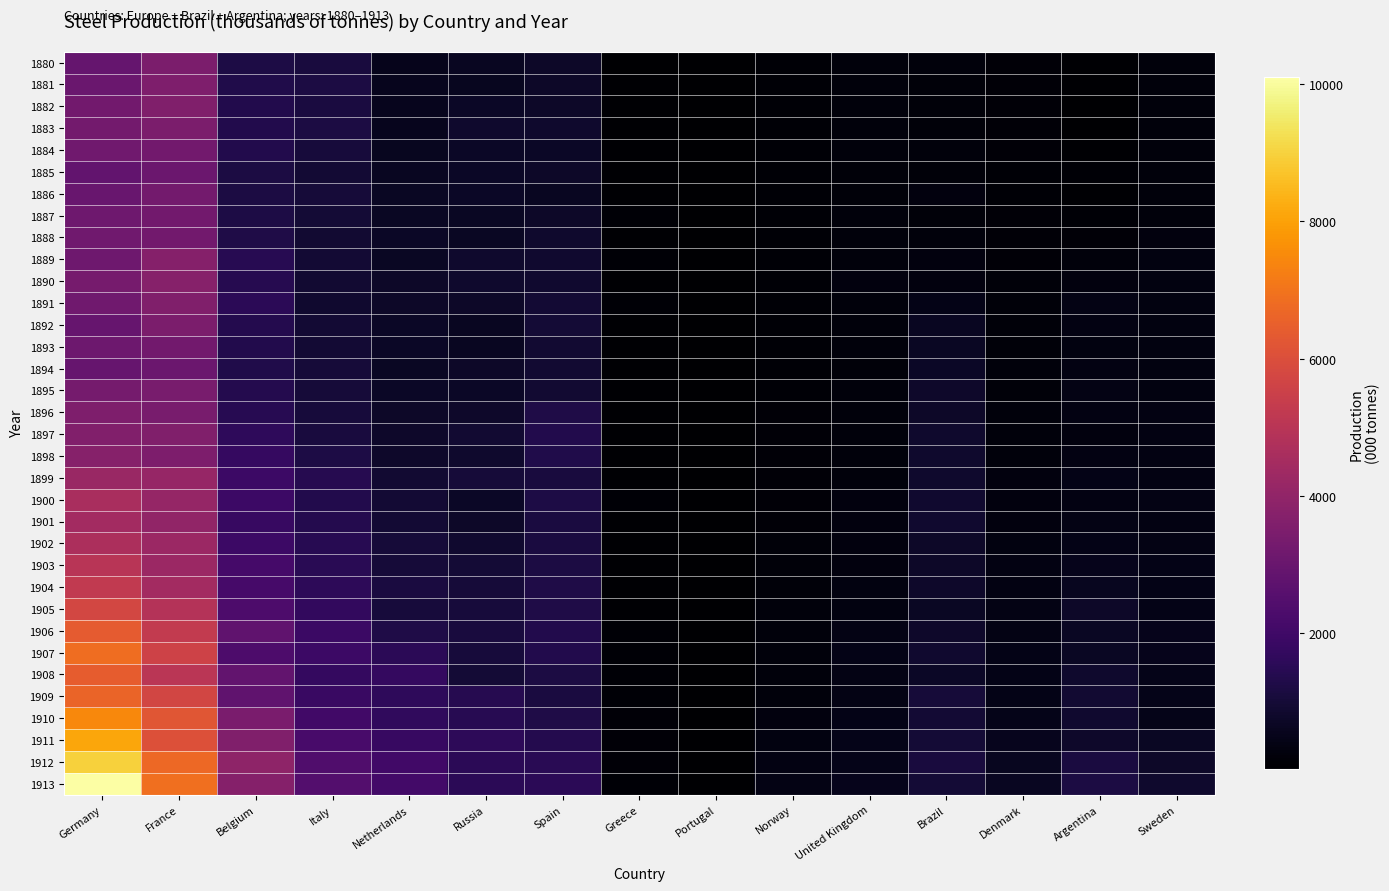

Reading left to right, list all the values displayed in this chart.

1880: Germany=2923	France=3468	Belgium=1217	Italy=1104	Netherlands=511	Russia=624	Spain=737	Greece=60	Portugal=25	Norway=109	United Kingdom=223	Brazil=231	Denmark=177	Argentina=70	Sweden=236
1881: Germany=3030	France=3561	Belgium=1303	Italy=1165	Netherlands=536	Russia=574	Spain=759	Greece=70	Portugal=21	Norway=121	United Kingdom=234	Brazil=210	Denmark=162	Argentina=63	Sweden=222
1882: Germany=3224	France=3574	Belgium=1326	Italy=1152	Netherlands=536	Russia=707	Spain=768	Greece=76	Portugal=25	Norway=123	United Kingdom=241	Brazil=197	Denmark=161	Argentina=60	Sweden=254
1883: Germany=3259	France=3452	Belgium=1343	Italy=1188	Netherlands=534	Russia=838	Spain=838	Greece=83	Portugal=23	Norway=116	United Kingdom=240	Brazil=217	Denmark=167	Argentina=60	Sweden=256
1884: Germany=3190	France=3232	Belgium=1338	Italy=1071	Netherlands=586	Russia=701	Spain=721	Greece=74	Portugal=22	Norway=112	United Kingdom=233	Brazil=226	Denmark=150	Argentina=69	Sweden=239
1885: Germany=2854	France=3088	Belgium=1200	Italy=951	Netherlands=639	Russia=695	Spain=766	Greece=76	Portugal=23	Norway=102	United Kingdom=213	Brazil=195	Denmark=133	Argentina=116	Sweden=246
1886: Germany=2976	France=3249	Belgium=1182	Italy=1028	Netherlands=665	Russia=726	Spain=623	Greece=79	Portugal=26	Norway=103	United Kingdom=213	Brazil=264	Denmark=139	Argentina=97	Sweden=228
1887: Germany=3136	France=3246	Belgium=1241	Italy=1002	Netherlands=662	Russia=690	Spain=760	Greece=103	Portugal=21	Norway=107	United Kingdom=222	Brazil=206	Denmark=154	Argentina=114	Sweden=247
1888: Germany=3207	France=3247	Belgium=1244	Italy=892	Netherlands=695	Russia=676	Spain=817	Greece=96	Portugal=23	Norway=122	United Kingdom=235	Brazil=237	Denmark=157	Argentina=148	Sweden=282
1889: Germany=3167	France=3704	Belgium=1459	Italy=951	Netherlands=677	Russia=828	Spain=851	Greece=108	Portugal=23	Norway=133	United Kingdom=249	Brazil=259	Denmark=173	Argentina=219	Sweden=302
1890: Germany=3335	France=3753	Belgium=1437	Italy=896	Netherlands=740	Russia=845	Spain=876	Greece=96	Portugal=22	Norway=131	United Kingdom=264	Brazil=281	Denmark=195	Argentina=264	Sweden=304
1891: Germany=3176	France=3570	Belgium=1519	Italy=877	Netherlands=748	Russia=742	Spain=962	Greece=107	Portugal=21	Norway=130	United Kingdom=247	Brazil=439	Denmark=209	Argentina=386	Sweden=323
1892: Germany=2954	France=3461	Belgium=1369	Italy=958	Netherlands=697	Russia=644	Spain=998	Greece=82	Portugal=25	Norway=126	United Kingdom=227	Brazil=618	Denmark=208	Argentina=373	Sweden=328
1893: Germany=3092	France=3236	Belgium=1356	Italy=964	Netherlands=720	Russia=615	Spain=906	Greece=88	Portugal=23	Norway=136	United Kingdom=218	Brazil=667	Denmark=198	Argentina=306	Sweden=328
1894: Germany=2961	France=3078	Belgium=1304	Italy=1027	Netherlands=690	Russia=754	Spain=904	Greece=74	Portugal=24	Norway=132	United Kingdom=216	Brazil=729	Denmark=222	Argentina=365	Sweden=298
1895: Germany=3318	France=3374	Belgium=1385	Italy=1038	Netherlands=728	Russia=707	Spain=915	Greece=73	Portugal=27	Norway=137	United Kingdom=226	Brazil=791	Denmark=217	Argentina=413	Sweden=311
1896: Germany=3525	France=3401	Belgium=1468	Italy=1052	Netherlands=744	Russia=807	Spain=1244	Greece=72	Portugal=26	Norway=148	United Kingdom=240	Brazil=756	Denmark=219	Argentina=345	Sweden=340
1897: Germany=3635	France=3598	Belgium=1626	Italy=1092	Netherlands=775	Russia=902	Spain=1349	Greece=82	Portugal=27	Norway=168	United Kingdom=234	Brazil=824	Denmark=243	Argentina=295	Sweden=358
1898: Germany=3757	France=3511	Belgium=1787	Italy=1204	Netherlands=783	Russia=826	Spain=1314	Greece=88	Portugal=31	Norway=159	United Kingdom=233	Brazil=840	Denmark=239	Argentina=345	Sweden=345
1899: Germany=4217	France=4153	Belgium=1949	Italy=1431	Netherlands=911	Russia=1025	Spain=1088	Greece=94	Portugal=29	Norway=159	United Kingdom=255	Brazil=832	Denmark=270	Argentina=416	Sweden=358
1900: Germany=4611	France=4109	Belgium=1923	Italy=1338	Netherlands=933	Russia=716	Spain=1222	Greece=103	Portugal=31	Norway=173	United Kingdom=291	Brazil=850	Denmark=282	Argentina=357	Sweden=391
1901: Germany=4431	France=4013	Belgium=1828	Italy=1374	Netherlands=953	Russia=762	Spain=1159	Greece=94	Portugal=28	Norway=165	United Kingdom=280	Brazil=861	Denmark=291	Argentina=391	Sweden=353
1902: Germany=4678	France=4252	Belgium=1926	Italy=1464	Netherlands=1007	Russia=860	Spain=1138	Greece=80	Portugal=28	Norway=181	United Kingdom=283	Brazil=736	Denmark=318	Argentina=418	Sweden=392
1903: Germany=5015	France=4252	Belgium=2110	Italy=1483	Netherlands=1030	Russia=1001	Spain=1192	Greece=86	Portugal=31	Norway=193	United Kingdom=291	Brazil=743	Denmark=352	Argentina=502	Sweden=441
1904: Germany=5223	France=4451	Belgium=2183	Italy=1564	Netherlands=1132	Russia=1006	Spain=1253	Greece=91	Portugal=31	Norway=193	United Kingdom=301	Brazil=776	Denmark=359	Argentina=600	Sweden=415
1905: Germany=5732	France=4867	Belgium=2334	Italy=1694	Netherlands=1048	Russia=1077	Spain=1279	Greece=84	Portugal=29	Norway=218	United Kingdom=330	Brazil=685	Denmark=391	Argentina=733	Sweden=450
1906: Germany=6359	France=5265	Belgium=2794	Italy=1894	Netherlands=1277	Russia=1095	Spain=1334	Greece=124	Portugal=31	Norway=246	United Kingdom=376	Brazil=800	Denmark=394	Argentina=663	Sweden=504
1907: Germany=6847	France=5596	Belgium=2334	Italy=1938	Netherlands=1526	Russia=1053	Spain=1344	Greece=118	Portugal=30	Norway=229	United Kingdom=426	Brazil=861	Denmark=417	Argentina=672	Sweden=525
1908: Germany=6399	France=5051	Belgium=2848	Italy=1718	Netherlands=1731	Russia=998	Spain=1166	Greece=111	Portugal=28	Norway=219	United Kingdom=377	Brazil=706	Denmark=440	Argentina=831	Sweden=482
1909: Germany=6597	France=5718	Belgium=2810	Italy=1855	Netherlands=1629	Russia=1428	Spain=1138	Greece=102	Portugal=31	Norway=243	United Kingdom=378	Brazil=1017	Denmark=444	Argentina=902	Sweden=473
1910: Germany=7475	France=6234	Belgium=3407	Italy=2065	Netherlands=1674	Russia=1449	Spain=1255	Greece=145	Portugal=36	Norway=283	United Kingdom=430	Brazil=939	Denmark=485	Argentina=883	Sweden=493
1911: Germany=8106	France=6077	Belgium=3580	Italy=2190	Netherlands=1804	Russia=1591	Spain=1396	Greece=141	Portugal=34	Norway=298	United Kingdom=454	Brazil=1004	Denmark=537	Argentina=777	Sweden=664
1912: Germany=8967	France=6713	Belgium=3952	Italy=2383	Netherlands=2057	Russia=1519	Spain=1509	Greece=146	Portugal=34	Norway=336	United Kingdom=487	Brazil=1120	Denmark=597	Argentina=1139	Sweden=760
1913: Germany=10097	France=6880	Belgium=3716	Italy=2497	Netherlands=2097	Russia=1520	Spain=1552	Greece=119	Portugal=35	Norway=393	United Kingdom=525	Brazil=982	Denmark=637	Argentina=1178	Sweden=817